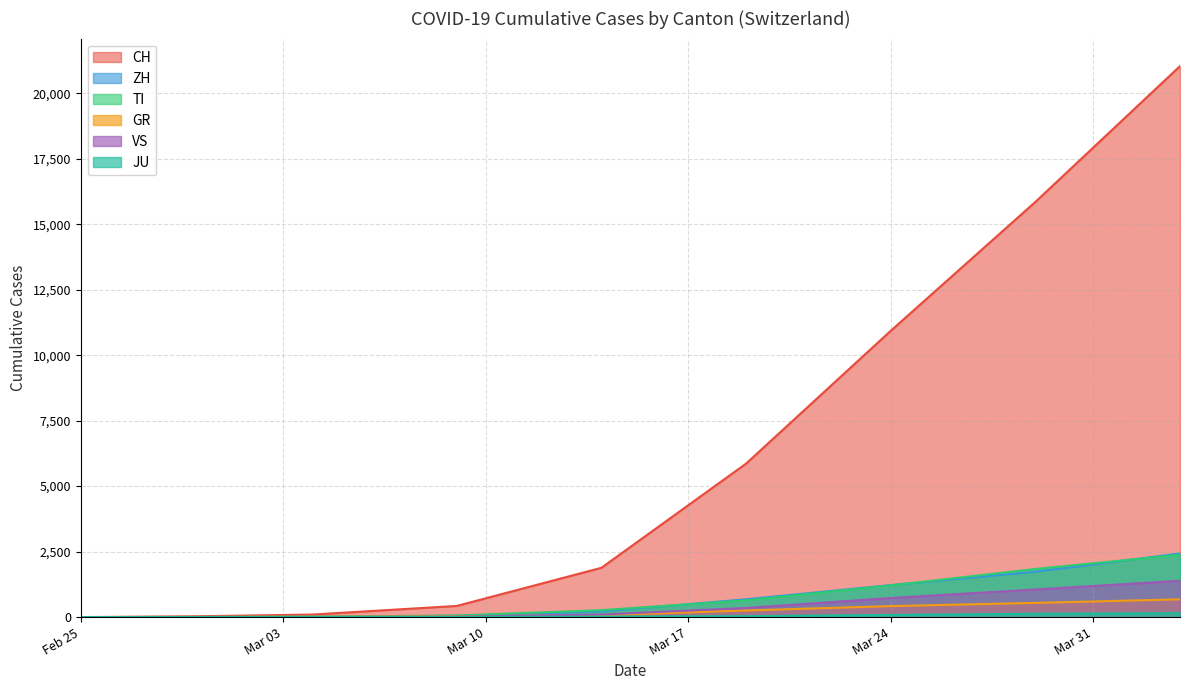

Which series has the largest range (max minus min)?

CH